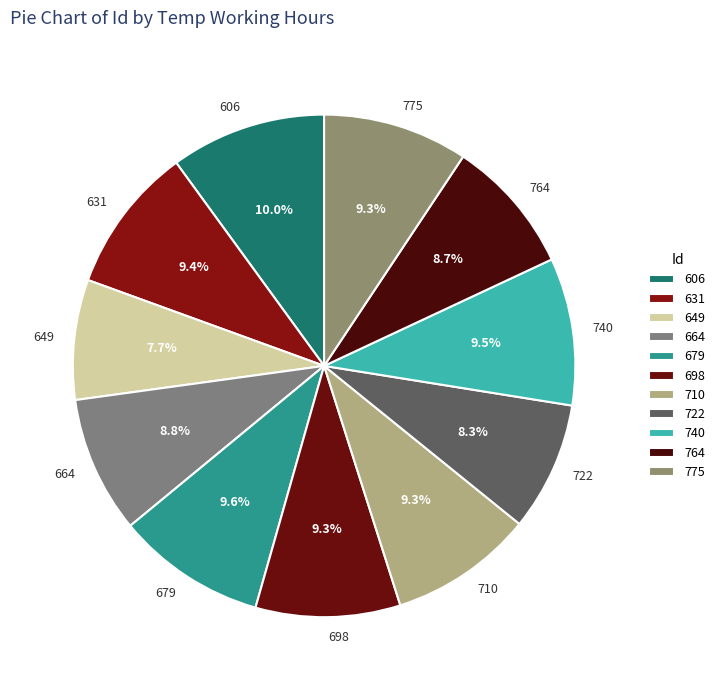

Between 631 and 649, which is larger?

631